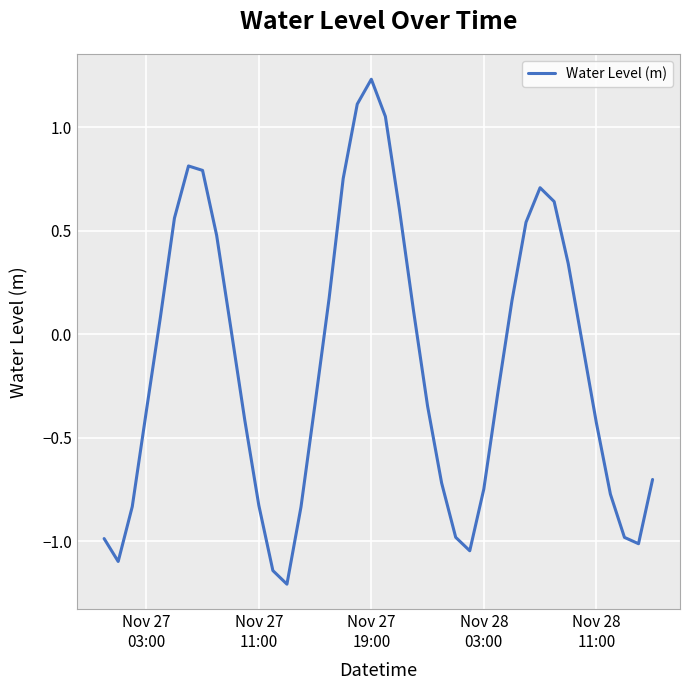

What is the minimum value shown in the chart?

-1.2